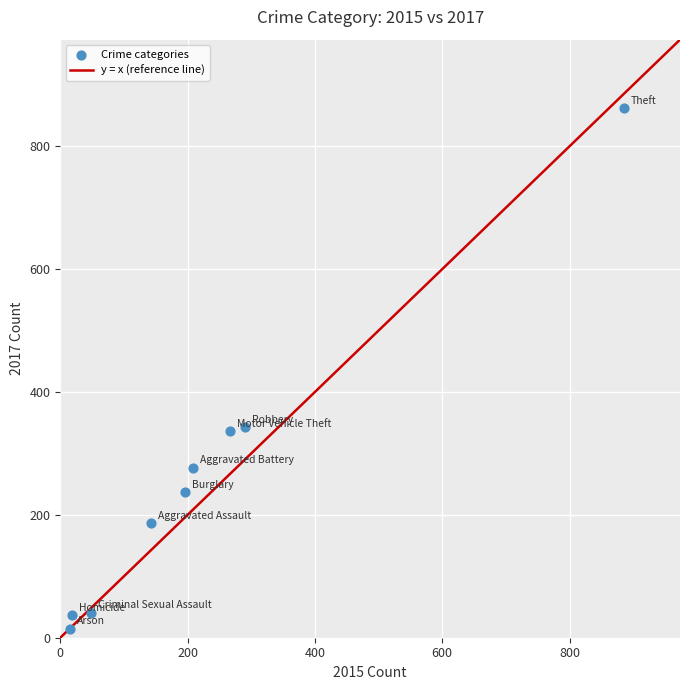

What is the average X value?

230